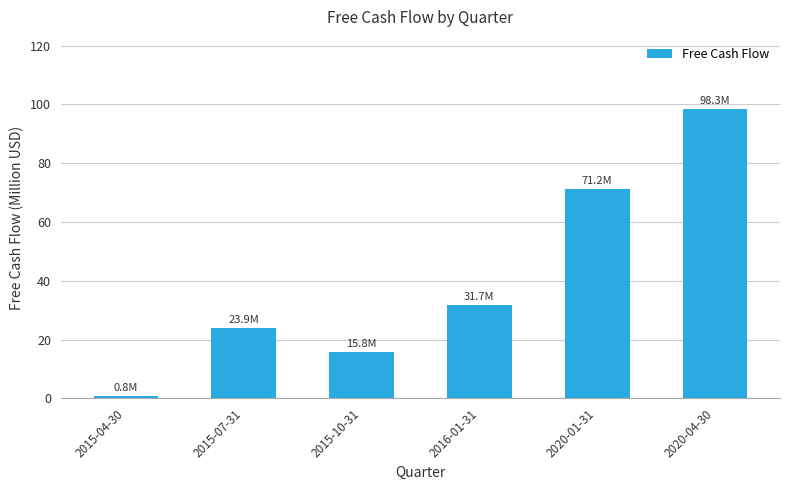

What is the ratio of the value at 2015-07-31 to the value at 2020-04-30?

0.2